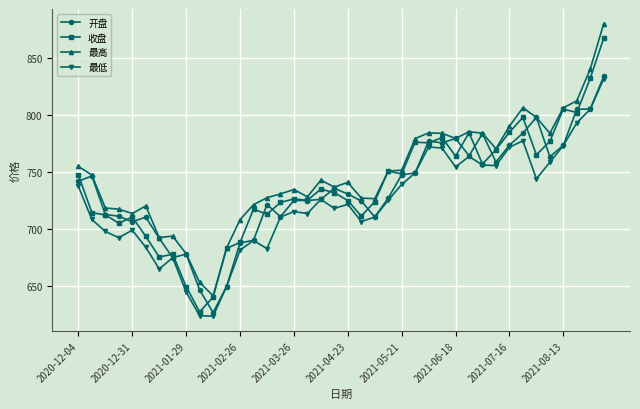

At how many categories does at least one series exceed 762?

15